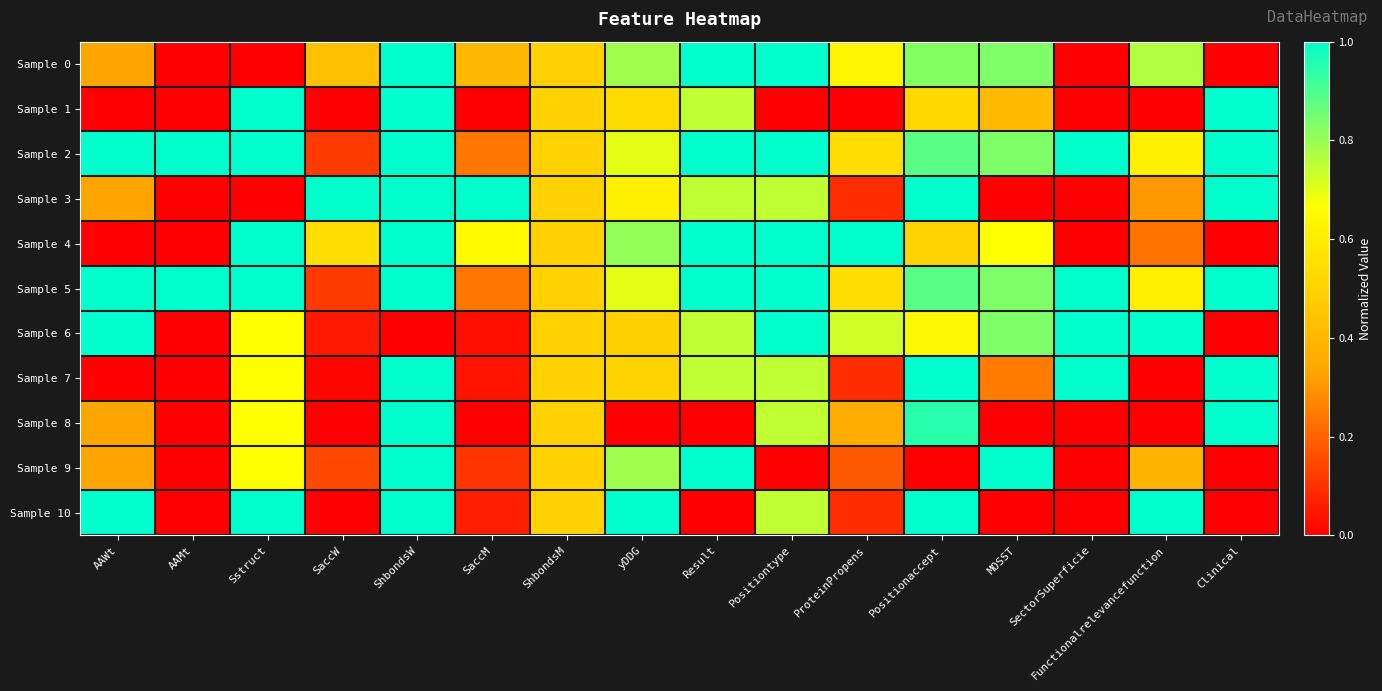

At which category is the sum across all series the highest?

ShbondsW